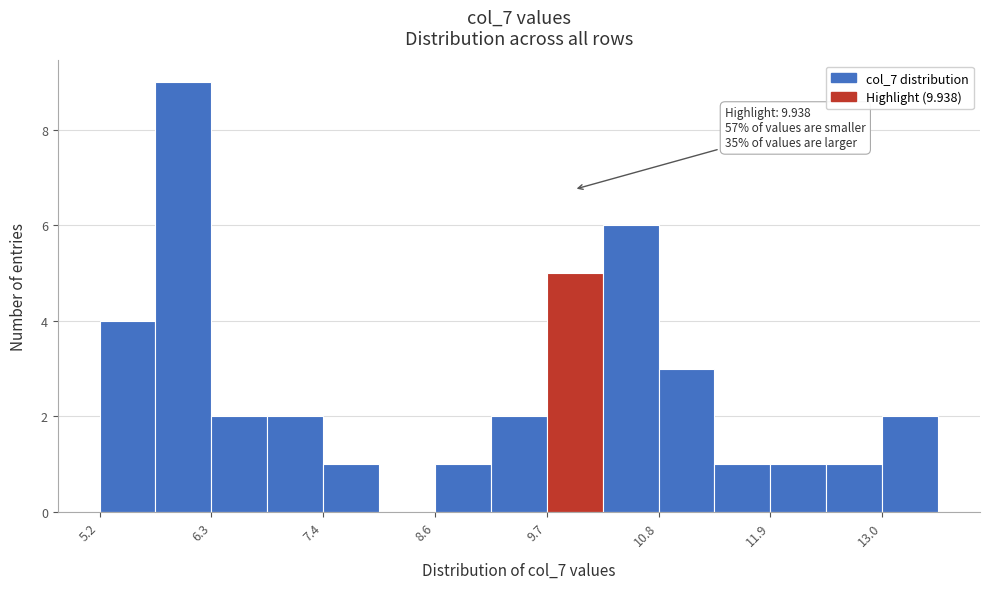

Around what value on the x-axis is the tallest bar? Give the approximate position of its centre, as read against the axis.

6.0